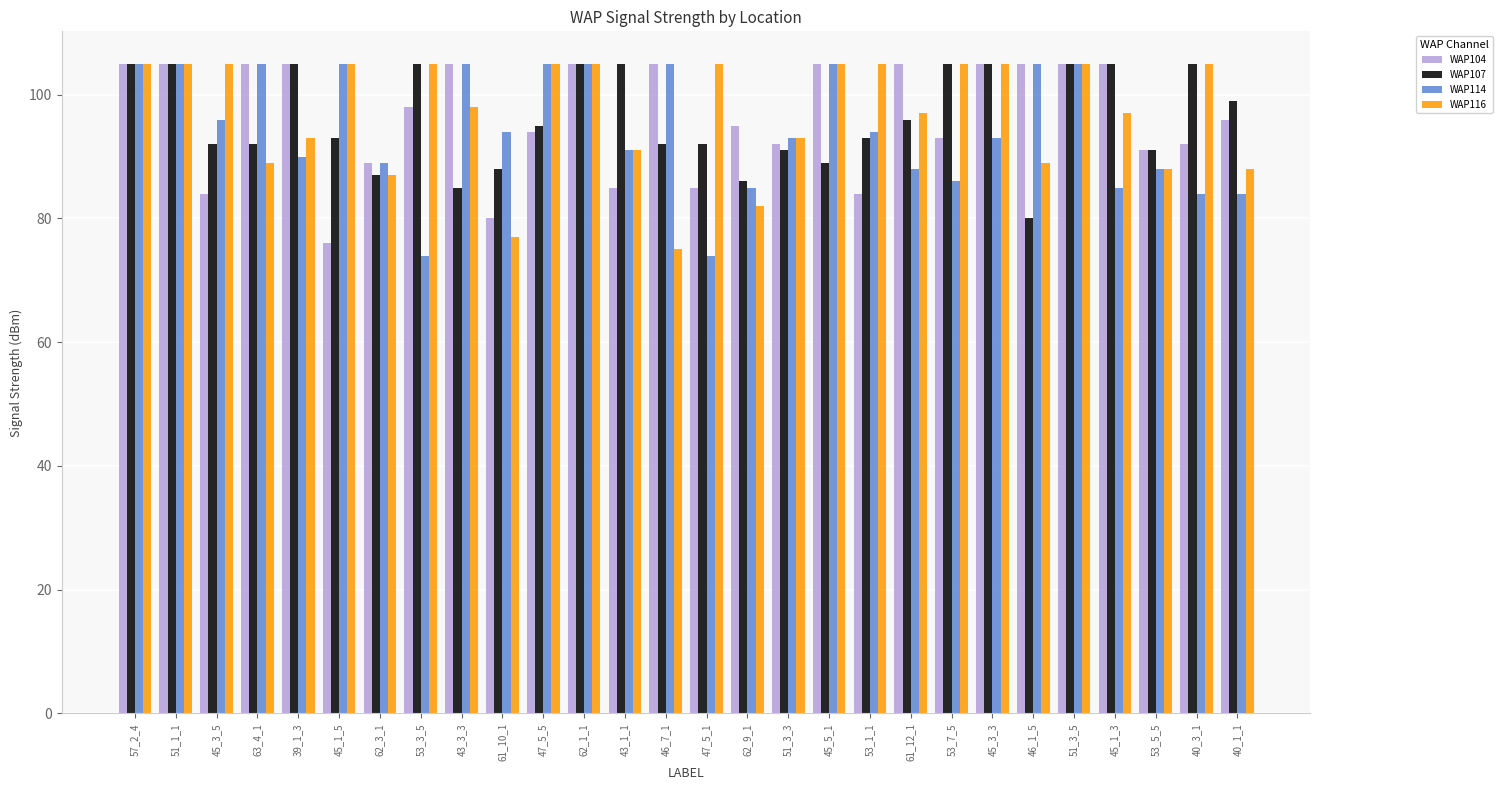

What is the value of the WAP114 bar at the 13th from the left?

91